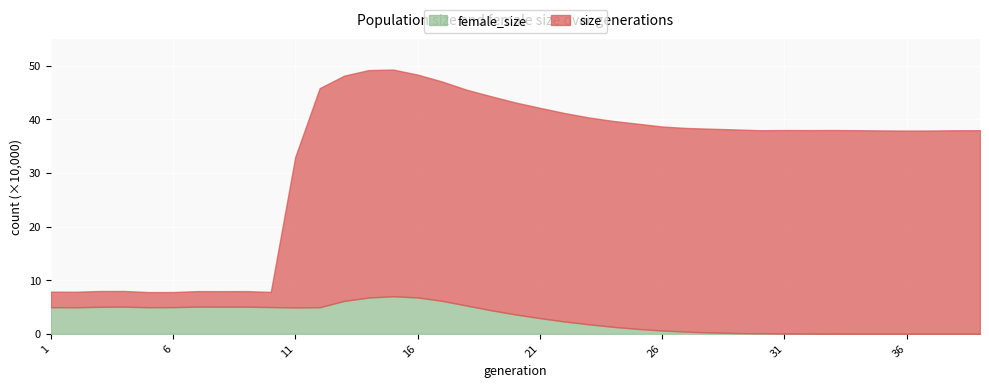

Is the value of female_size at 33 greater than the value of size at 26?

No